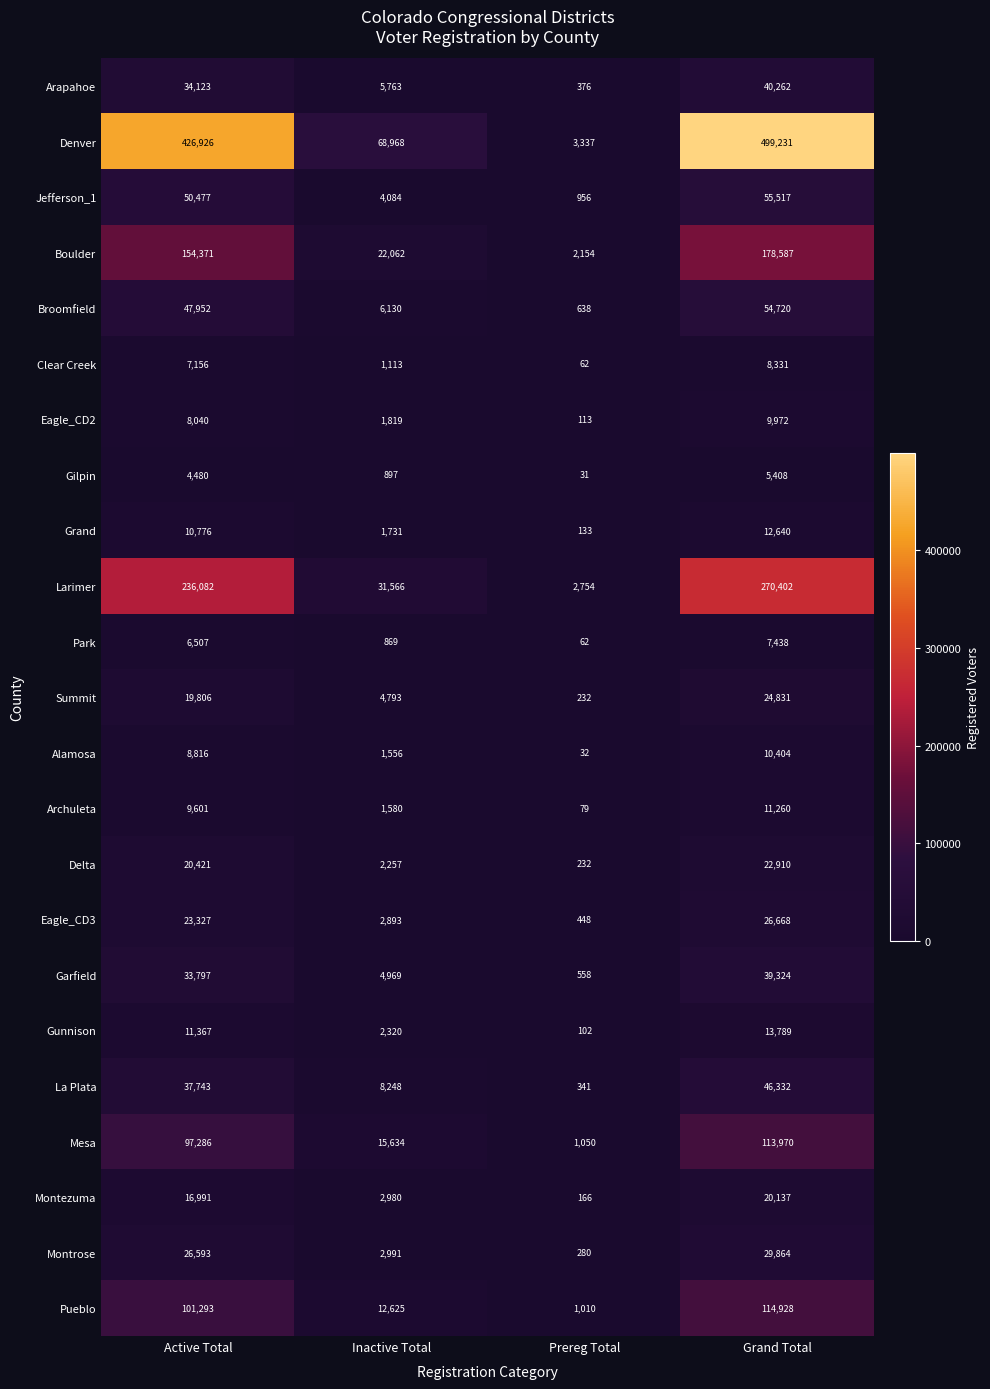

What is the difference between the maximum and minimum values in the Archuleta series?

11181